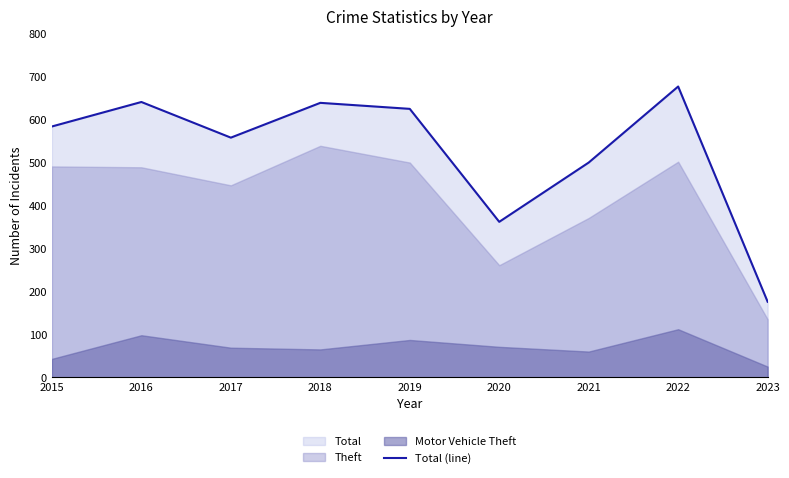

At which category does the chart reach its minimum across all series?

2023